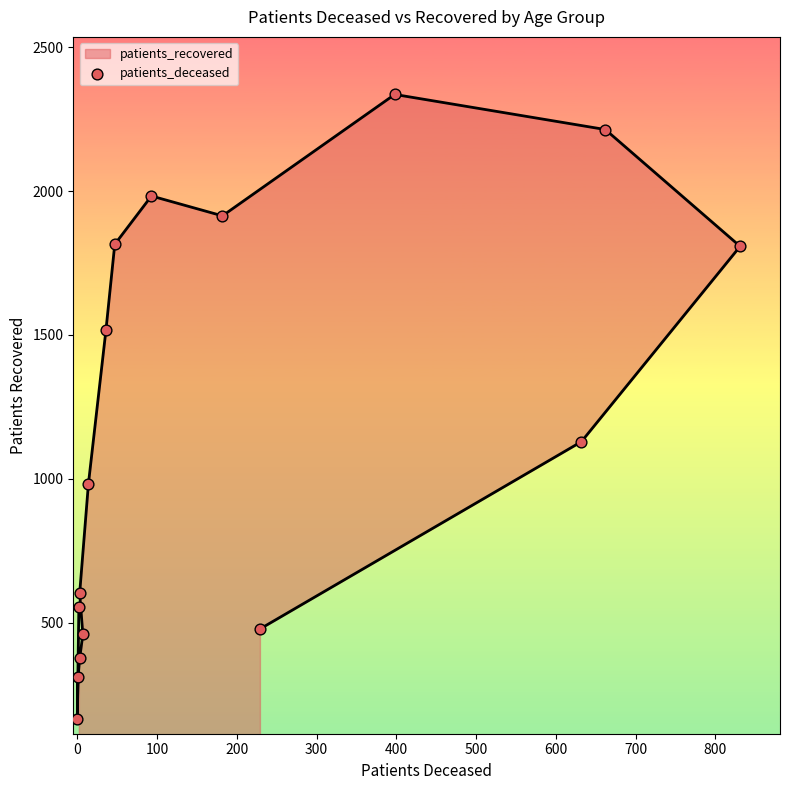

What is the ratio of the value at 500 to the value at 400?

1.6